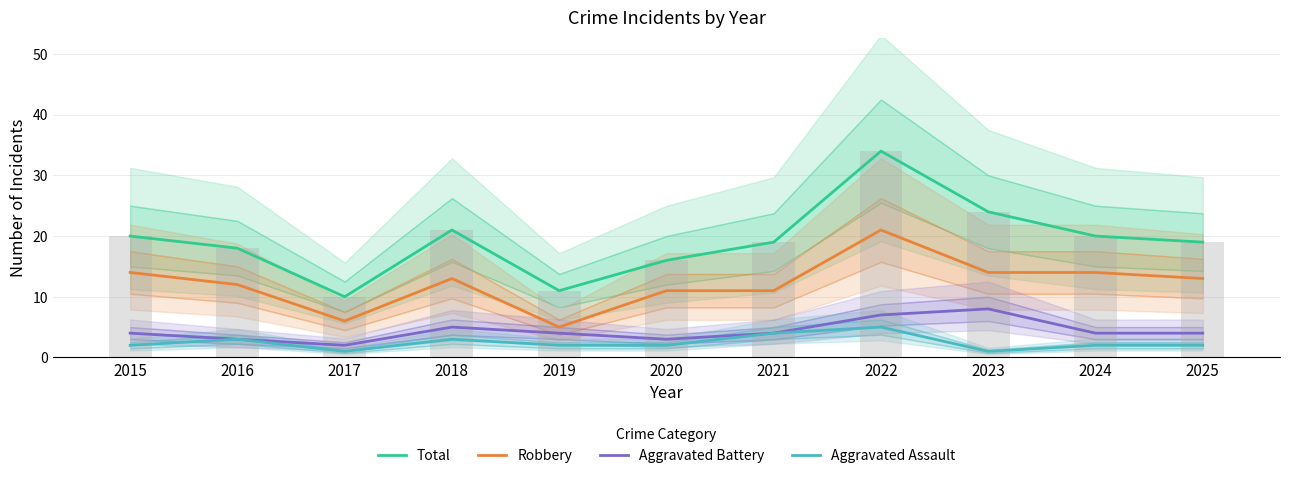

How many groups of bars are there?

11